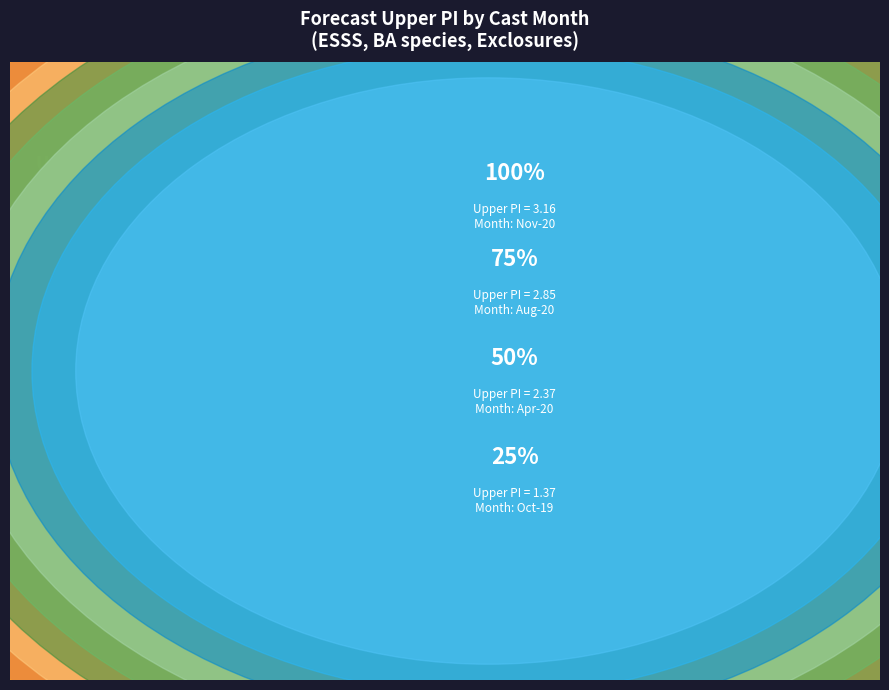

Count the number of slices in the pie.

14